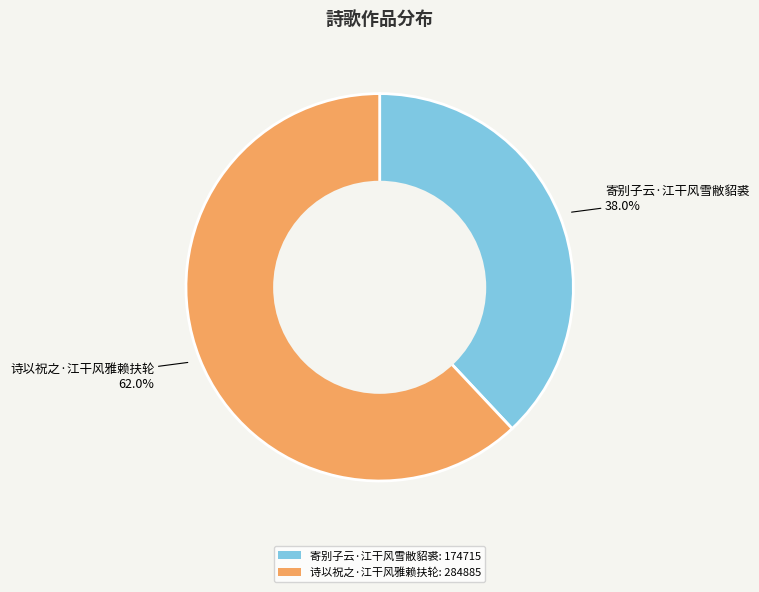

Which category has the biggest portion of the pie?

诗以祝之·江干风雅赖扶轮